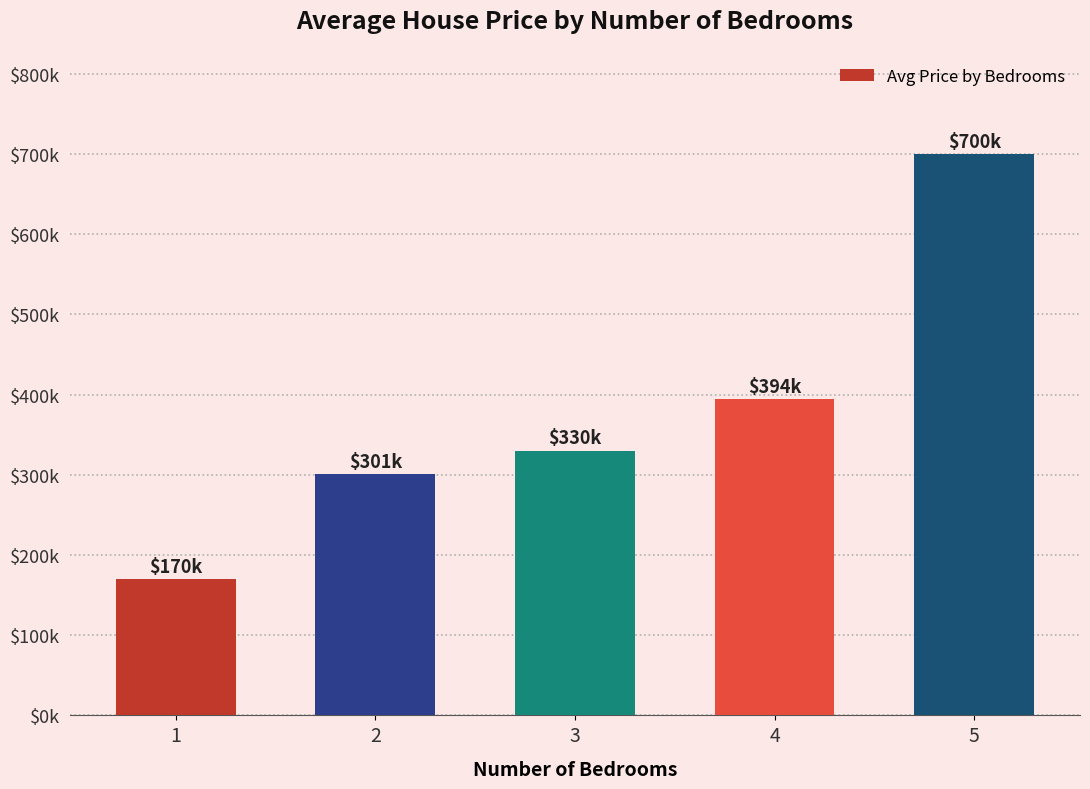

Are the bars horizontal?

No